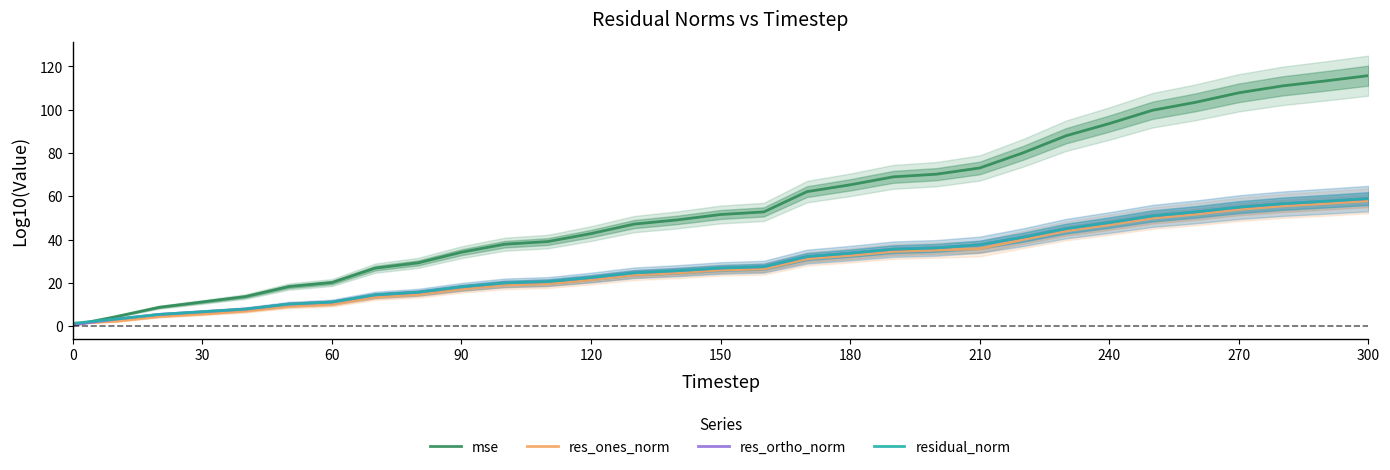

The value of residual_norm at 120 is 33.8. True or false?

False